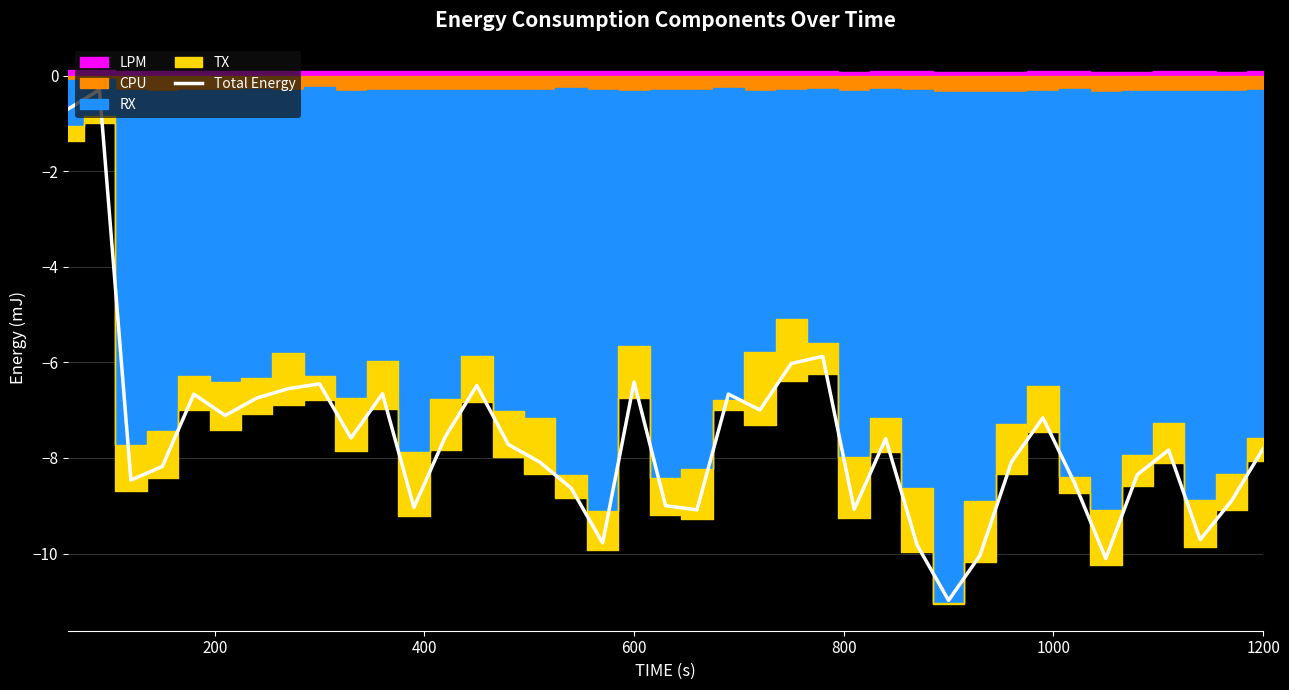

How many values are below -7?

26